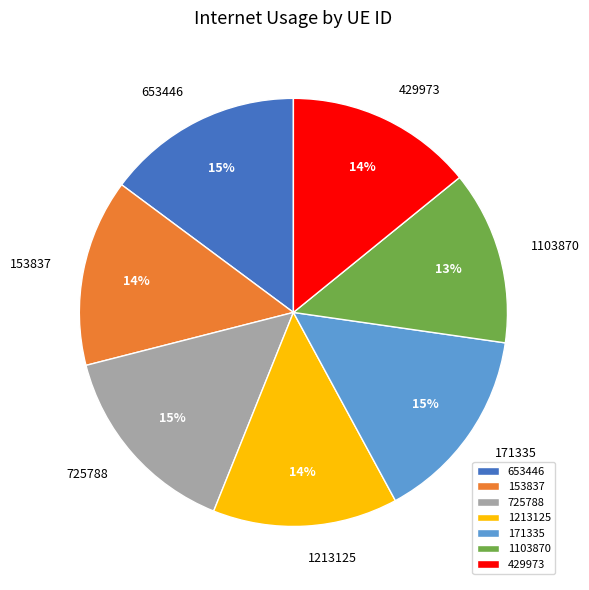

How many slices are in this pie chart?

7